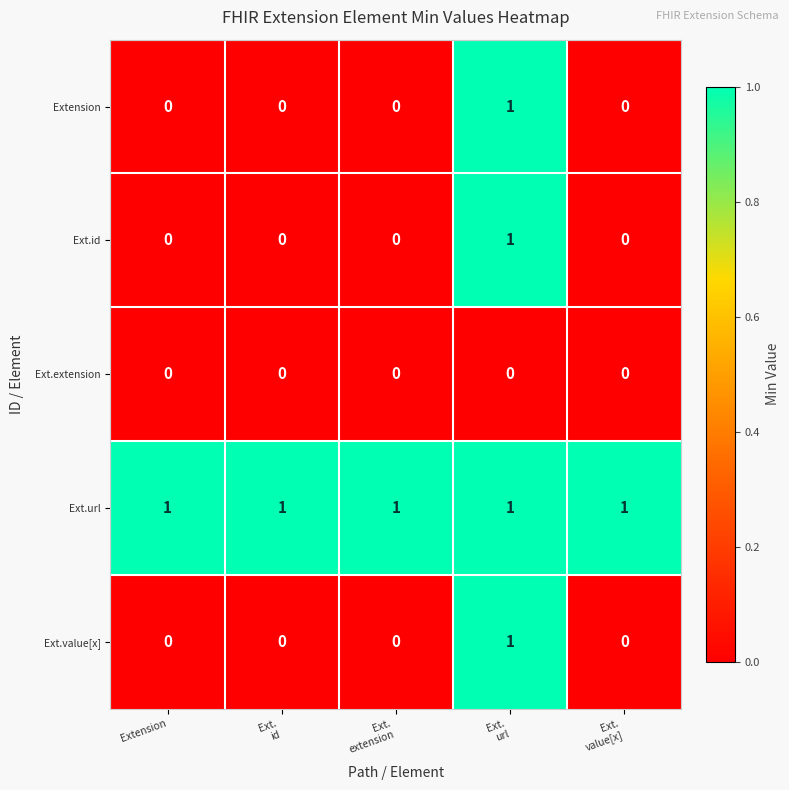

At how many categories does at least one series exceed 0?

5